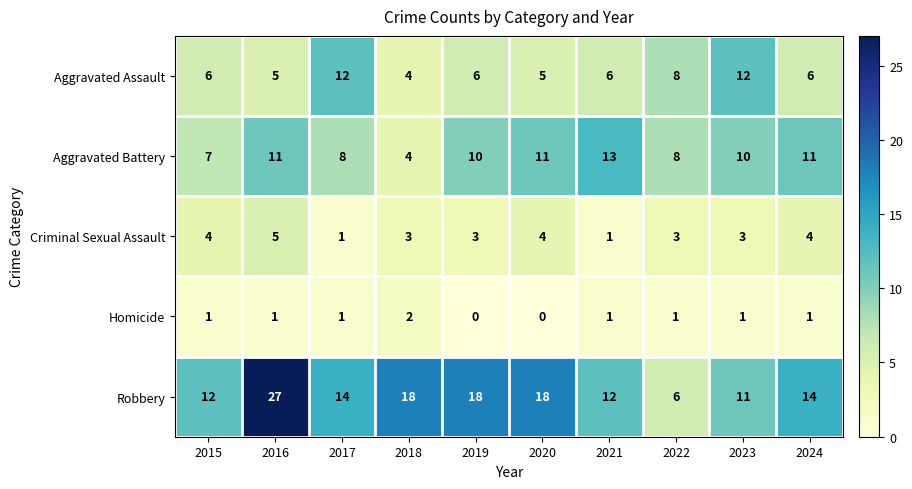

True or false: Homicide has a value of 1 at 2024.

True